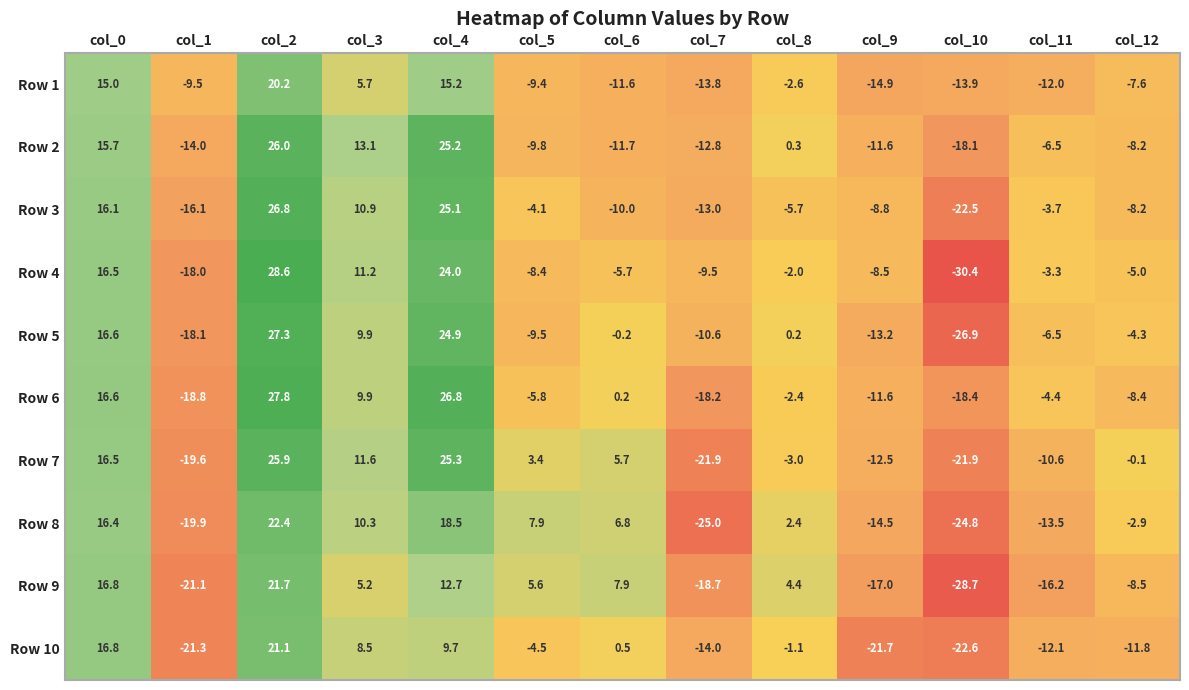

What is the sum of the Row 5 values at col_2 and col_10?

0.4